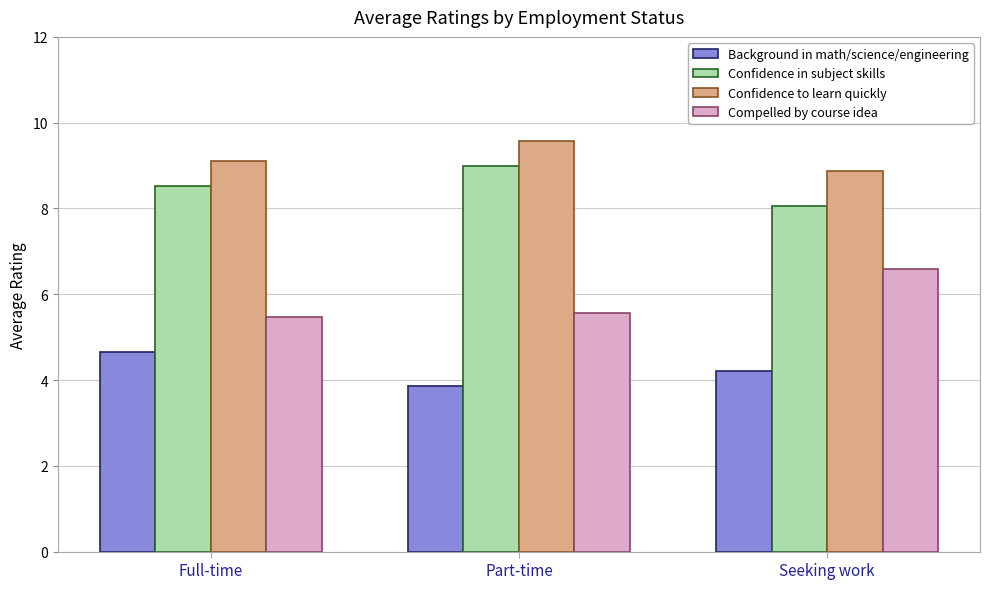

Read the Compelled by course idea value at Part-time.

5.6